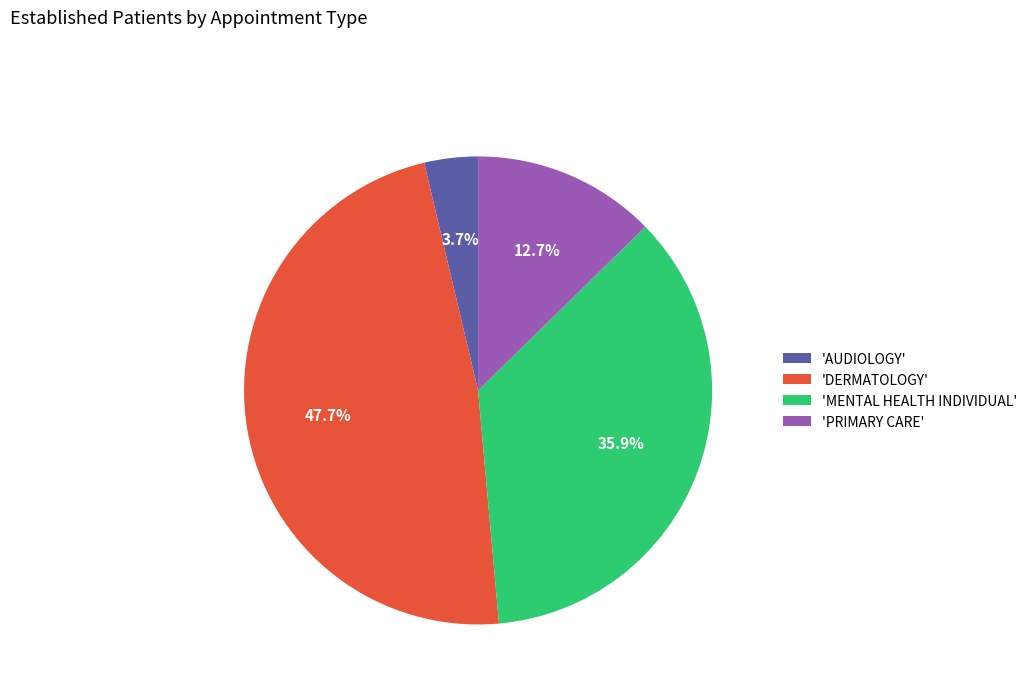

What portion of the pie excludes 'AUDIOLOGY'?

96.3%